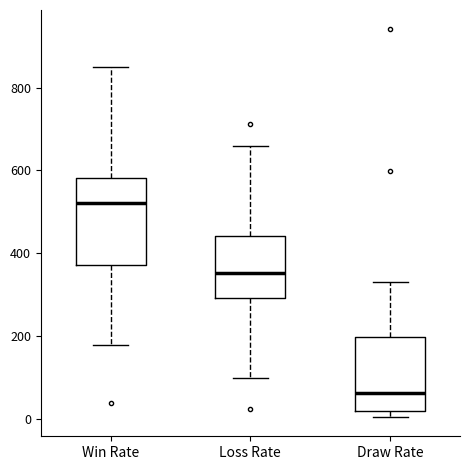

Reading left to right, transcribe this box plot: for each box, give where its median line is, the range the box spans, and where its two whiskers end, as read against the y-axis. The values are not printed on the chart, so give them approximately, as read against the axis.

Win Rate: median 520, box 380 to 580, whiskers 180 to 860
Loss Rate: median 360, box 300 to 440, whiskers 100 to 660
Draw Rate: median 60, box 20 to 200, whiskers 0 to 340